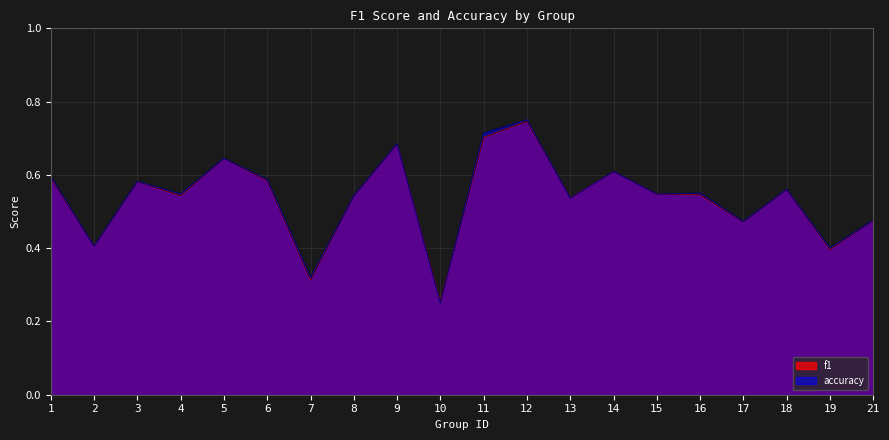

Where do accuracy and f1 first cross each other?

9 and 10